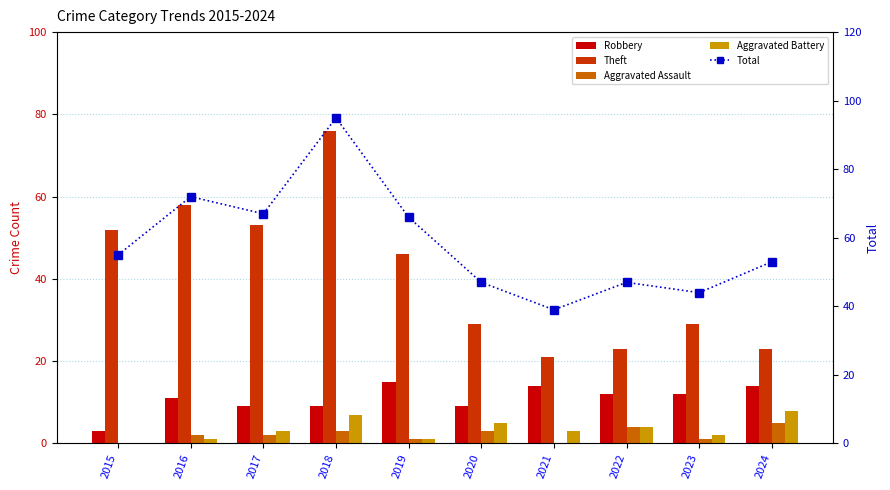

What is the spread (max minus min) of values at 2017?

65